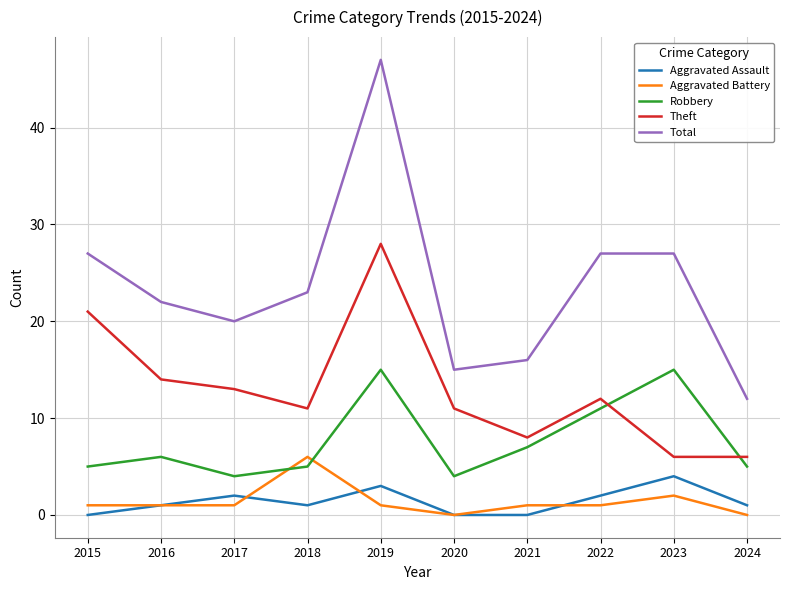

Reading right to left, what are all the values shown in this chart?

Aggravated Assault: 2024=1	2023=4	2022=2	2021=0	2020=0	2019=3	2018=1	2017=2	2016=1	2015=0
Aggravated Battery: 2024=0	2023=2	2022=1	2021=1	2020=0	2019=1	2018=6	2017=1	2016=1	2015=1
Robbery: 2024=5	2023=15	2022=11	2021=7	2020=4	2019=15	2018=5	2017=4	2016=6	2015=5
Theft: 2024=6	2023=6	2022=12	2021=8	2020=11	2019=28	2018=11	2017=13	2016=14	2015=21
Total: 2024=12	2023=27	2022=27	2021=16	2020=15	2019=47	2018=23	2017=20	2016=22	2015=27